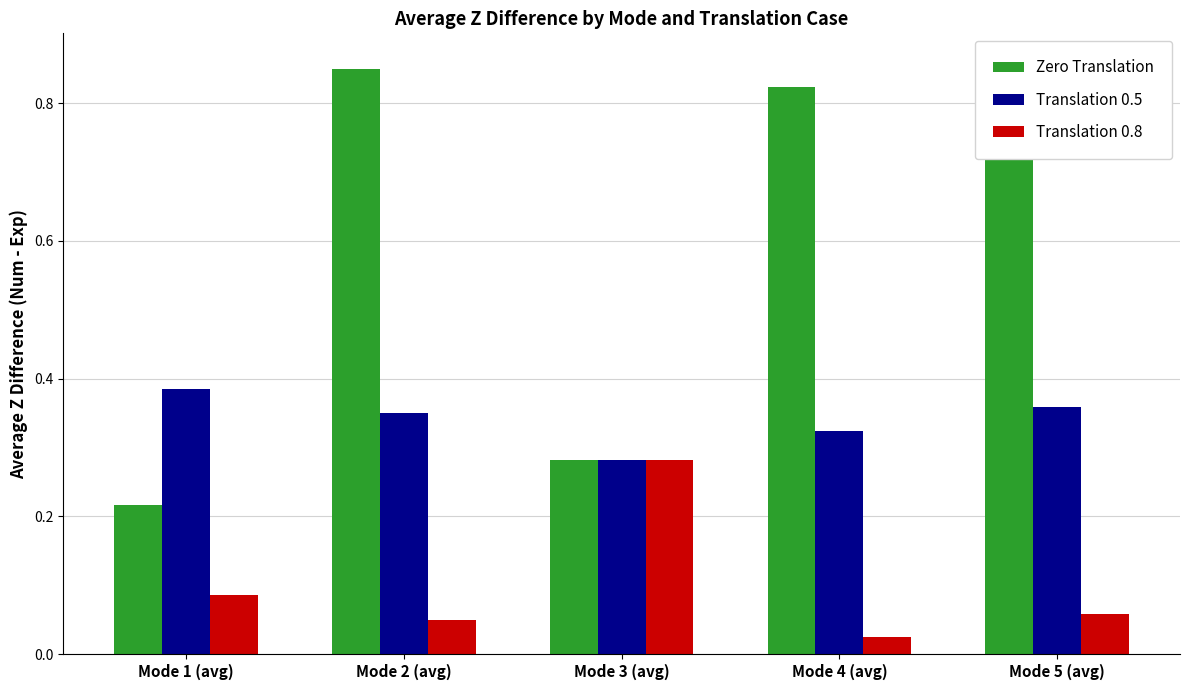

Reading left to right, list all the values displayed in this chart.

Zero Translation: 0.2	0.8	0.3	0.8	0.9
Translation 0.5: 0.4	0.3	0.3	0.3	0.4
Translation 0.8: 0.1	0.0	0.3	0.0	0.1